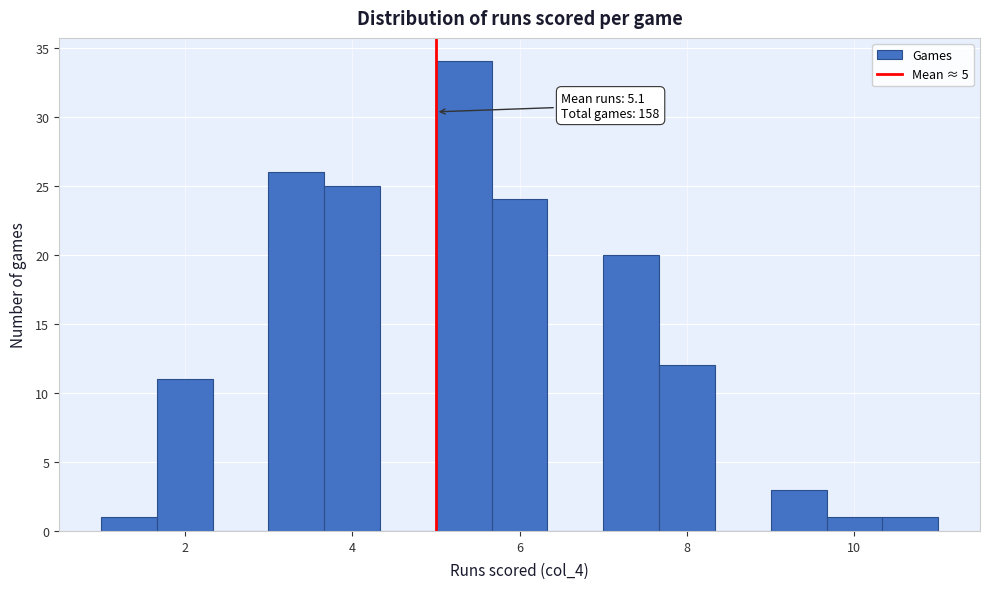

Around what value on the x-axis is the tallest bar? Give the approximate position of its centre, as read against the axis.

5.4